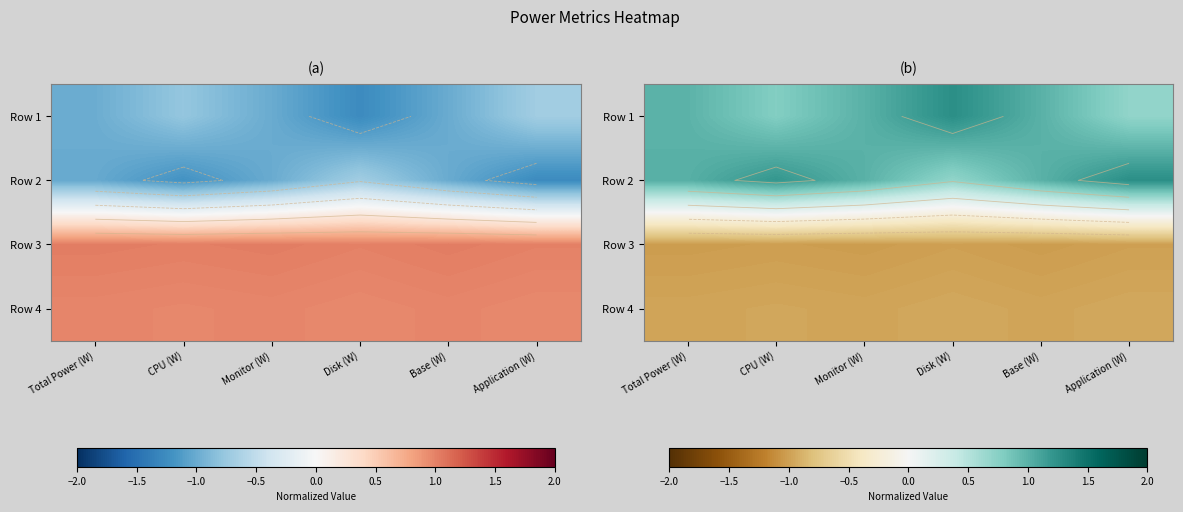

At how many categories does at least one series exceed 0?

6